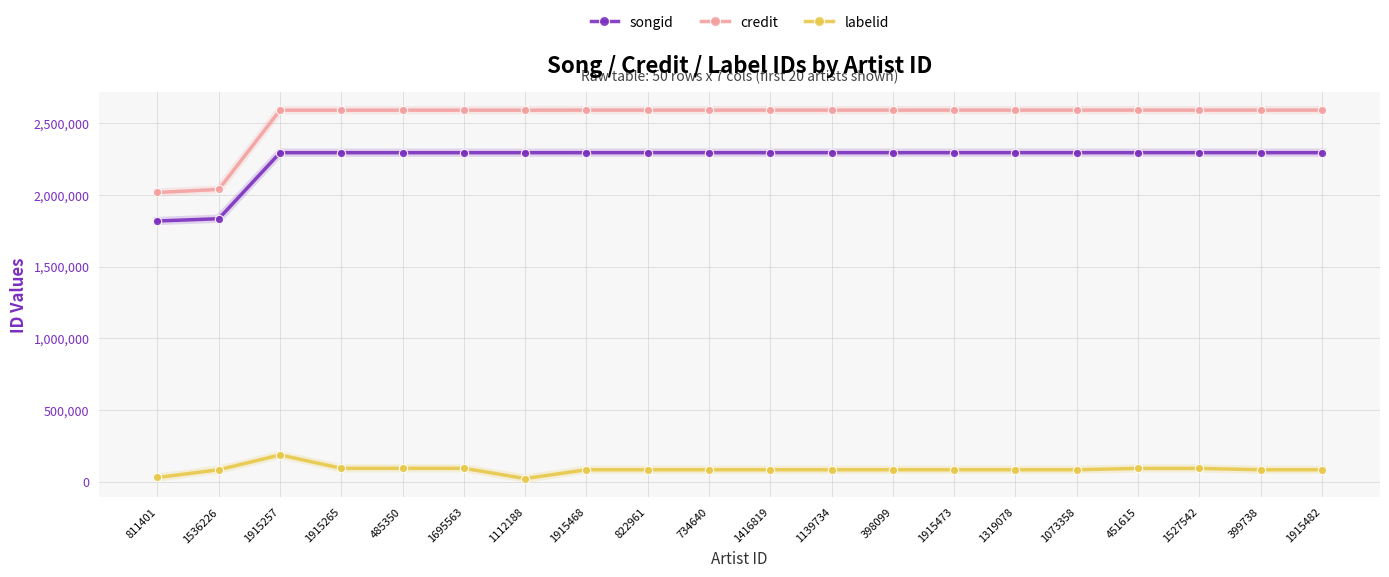

True or false: credit and songid cross at least once.

False